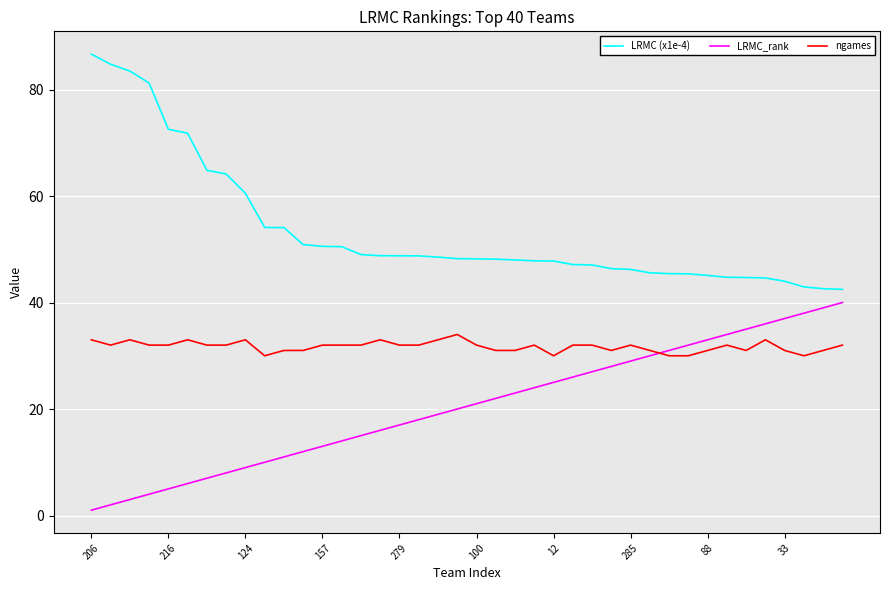

Rank the series by their average value, from highest to lowest.

LRMC (x1e-4), ngames, LRMC_rank